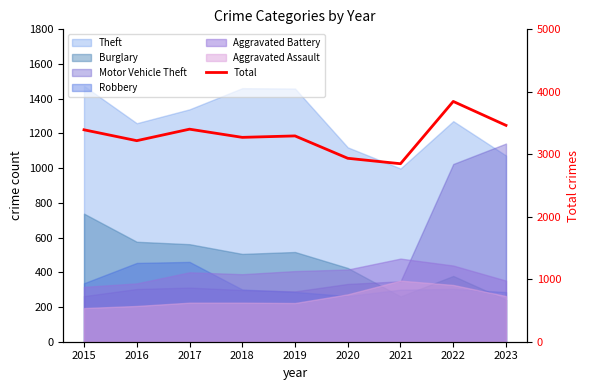

True or false: there are more than 0 points higher than both neighbors.

True